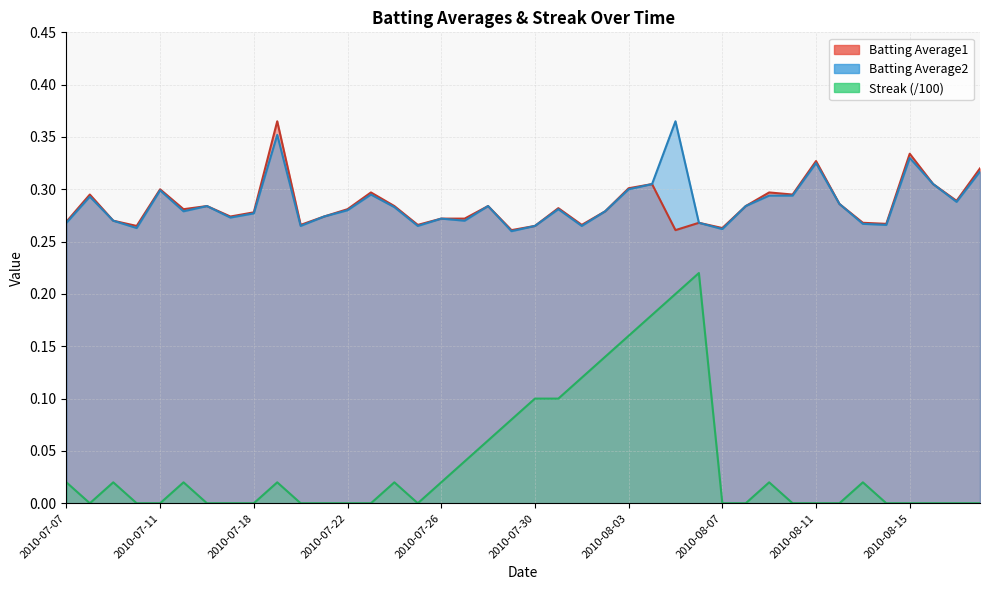

The Batting Average1 series shows 0.2 at 2010-08-09. True or false?

False